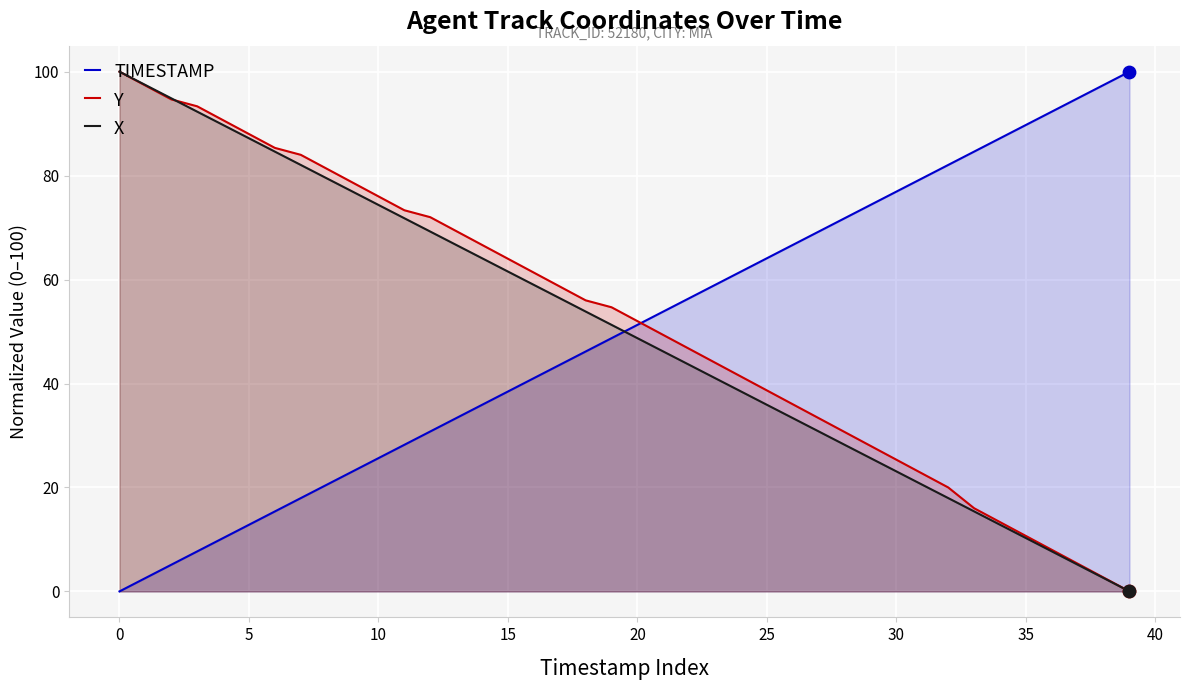

Which series contains the lowest Y value?

TIMESTAMP